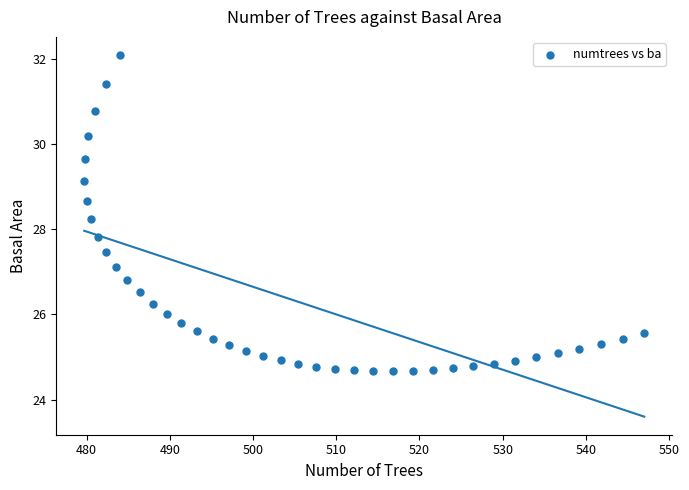

What is the range of X values (max minus min)?

67.3